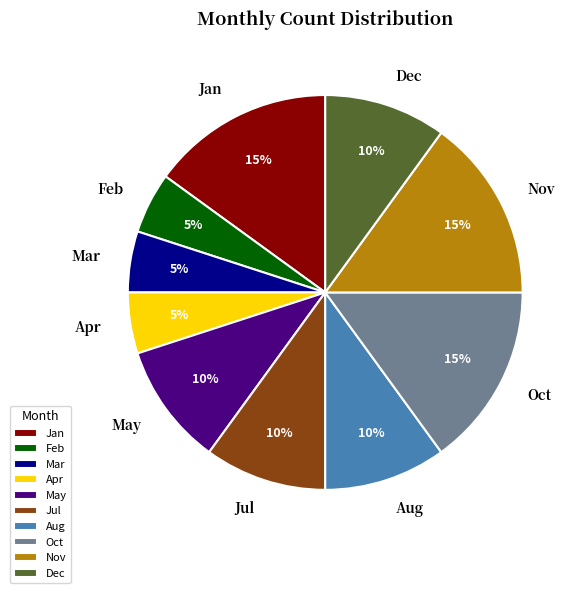

Do Nov and Apr together represent more than half of the pie?

No